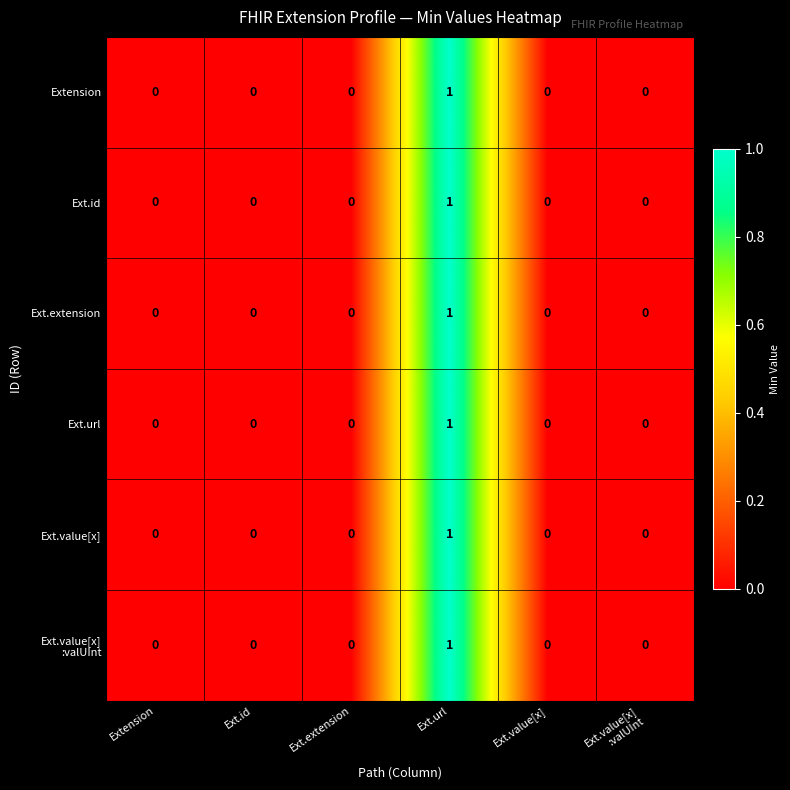

At which label does Ext.id reach its peak?

Ext.url